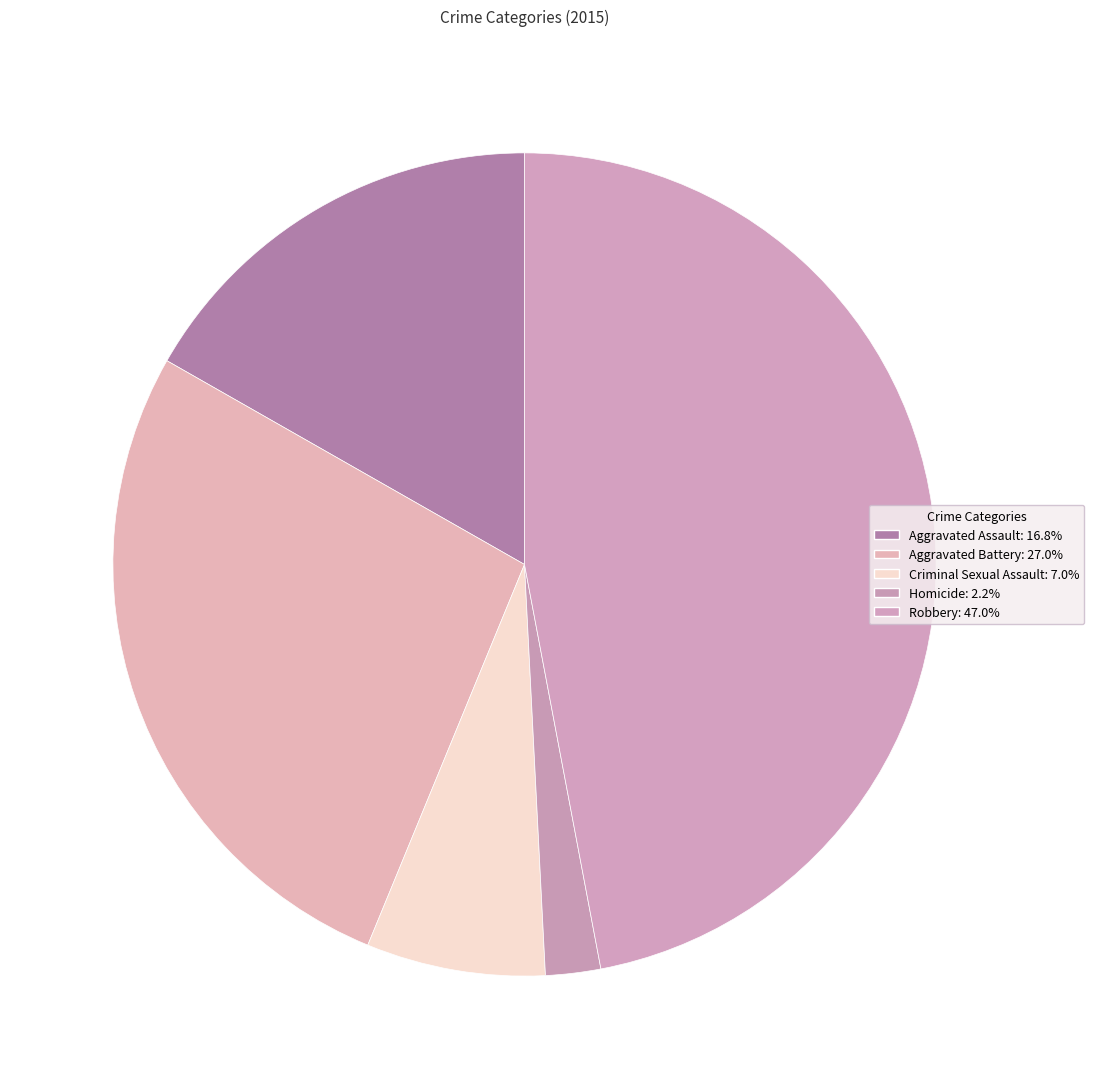

To the nearest percent, what percentage of the pie is Aggravated Battery?

27%